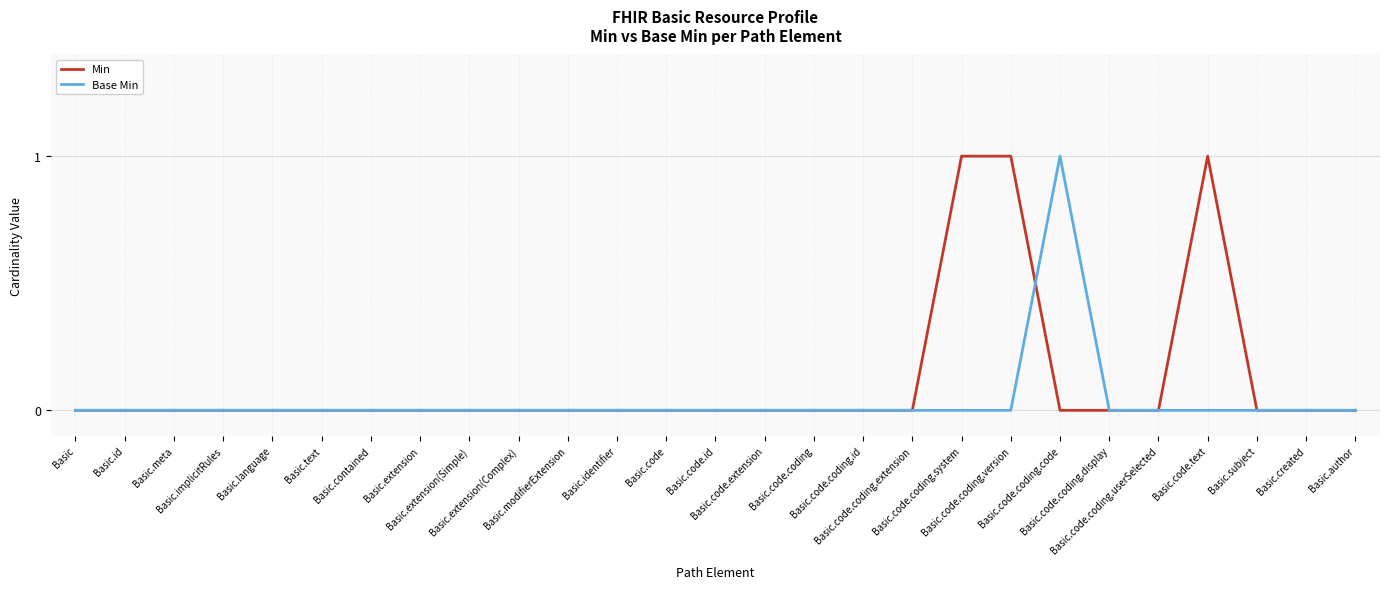

What is the difference between the maximum and minimum values in the Base Min series?

1